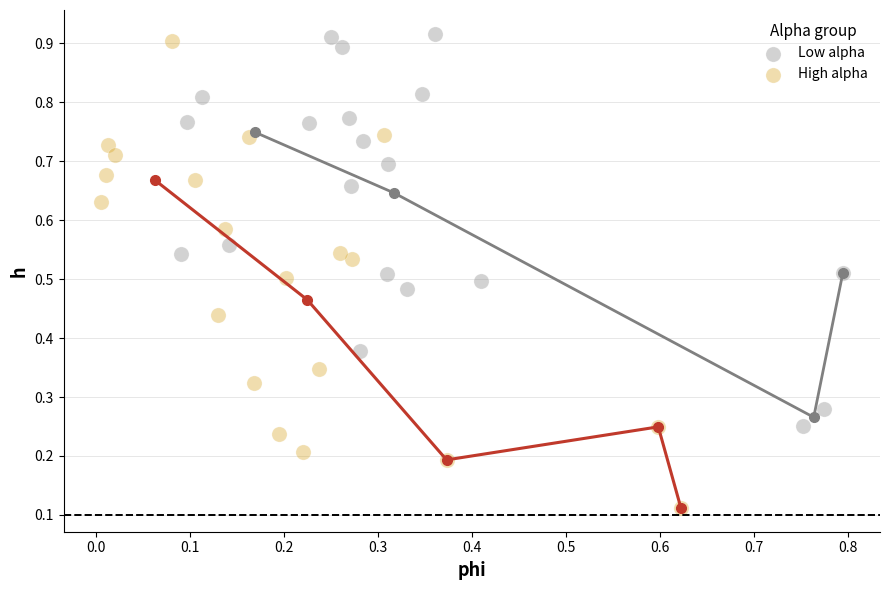

Which series has the widest spread of Y values?

High alpha